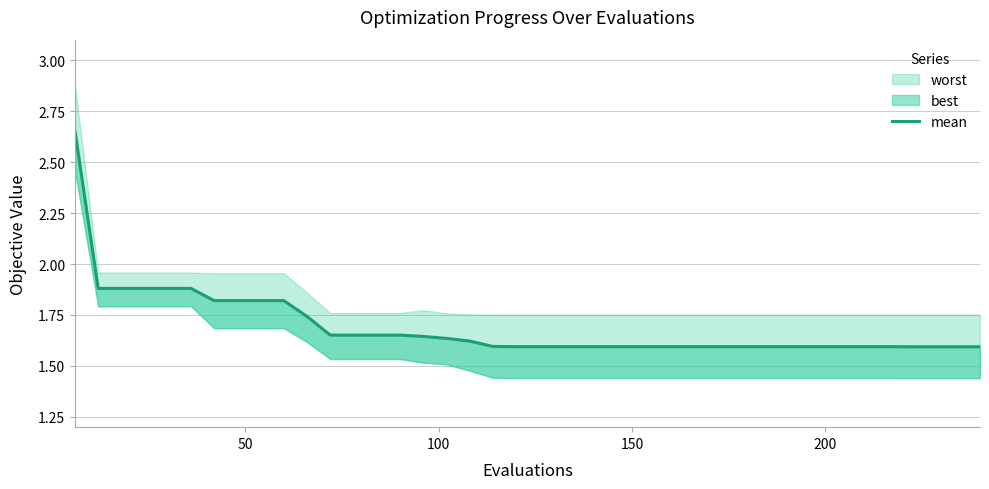

True or false: the data has more than 0 interior local peaks.

False